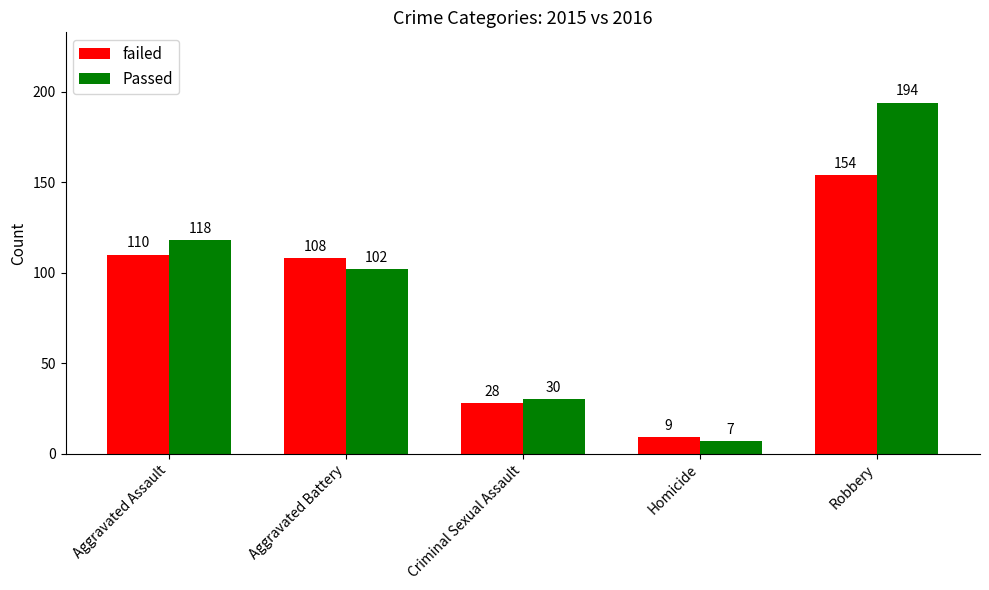

How many data points does each series have?

5